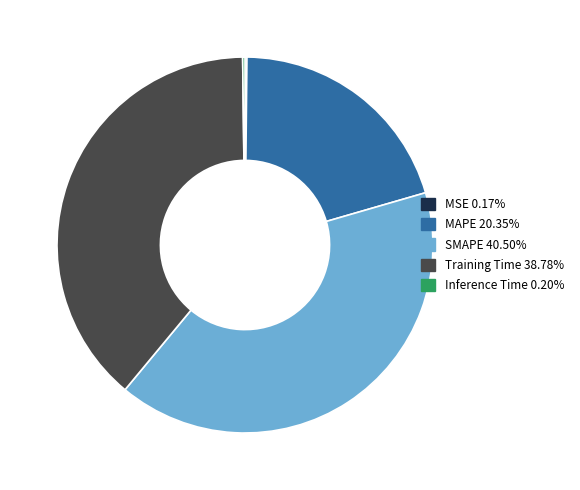

The MAPE slice represents 20% of the pie. True or false?

True